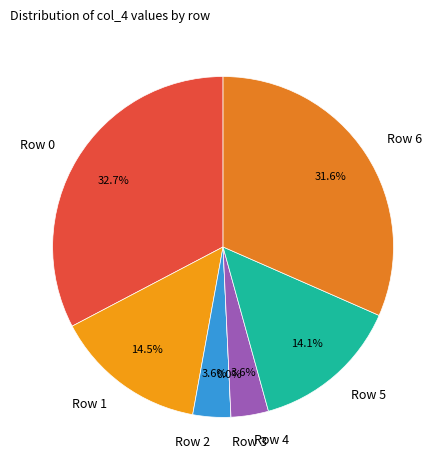

Rank the categories by value from lowest to highest.

Row 3, Row 4, Row 2, Row 5, Row 1, Row 6, Row 0